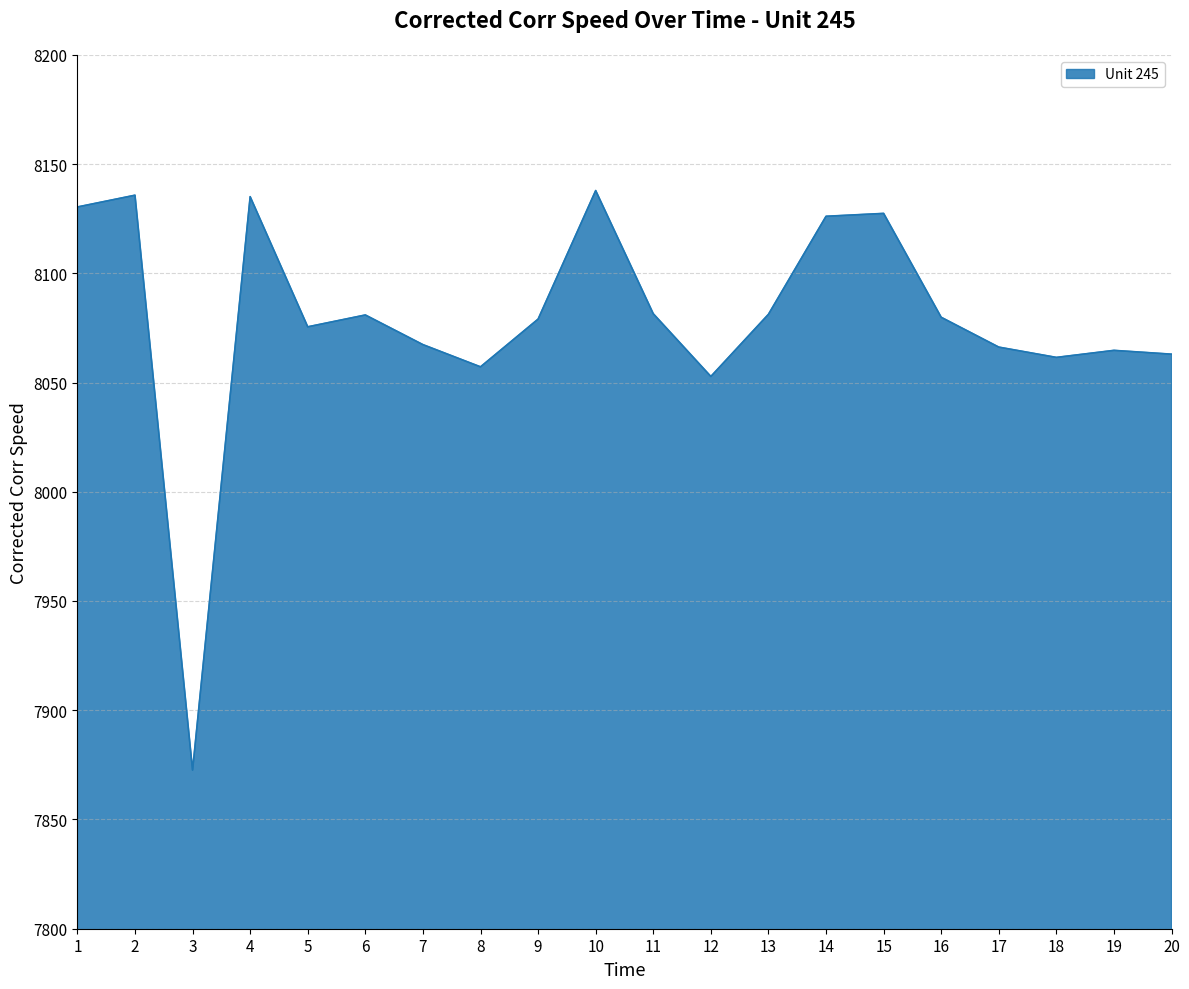

Is it true that the value at 8 is 8057.2?

True